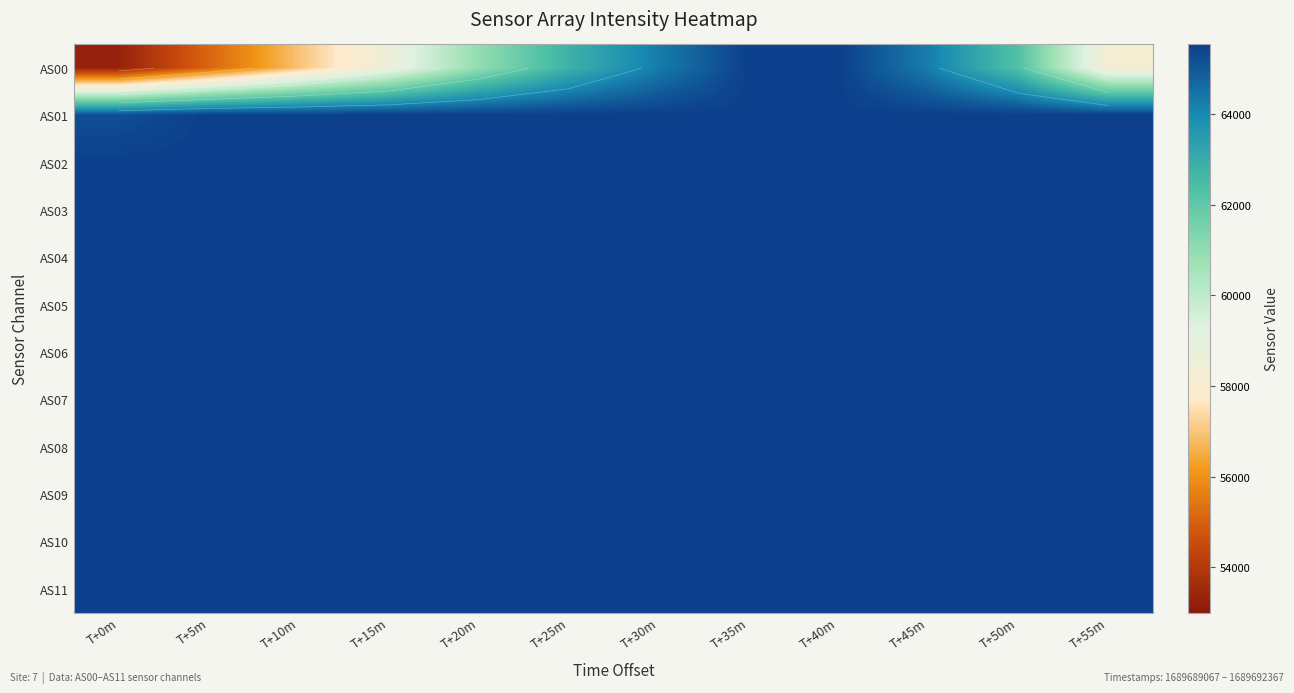

At T+25m, list the series in order from largest to smallest.

AS01, AS02, AS03, AS04, AS05, AS06, AS07, AS08, AS09, AS10, AS11, AS00